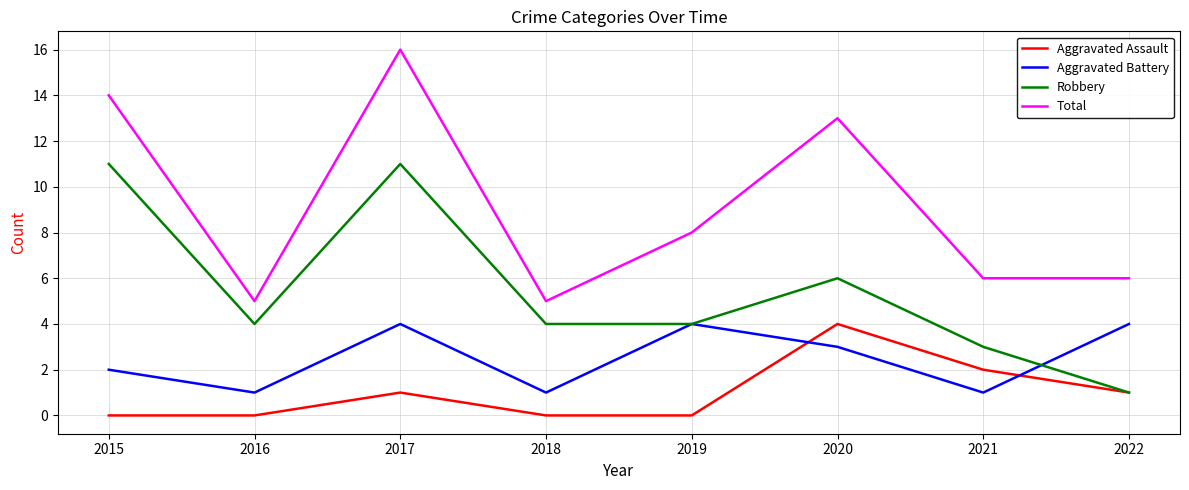

At which category is the sum across all series the highest?

2017